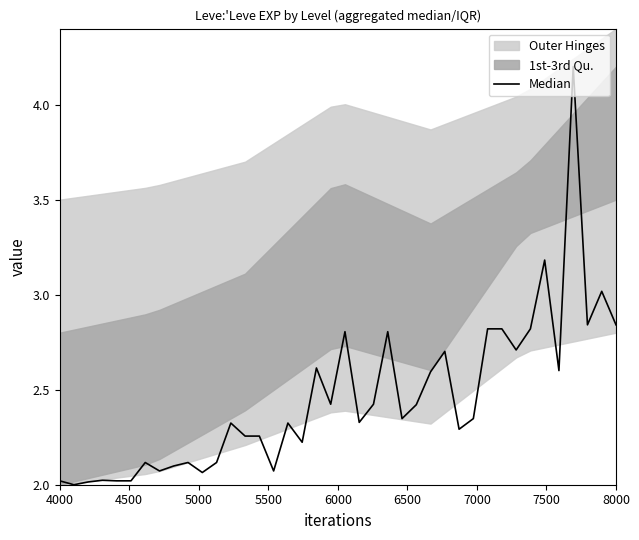

How many points are lower than both their immediate neighbors (excluding endpoints)?

12